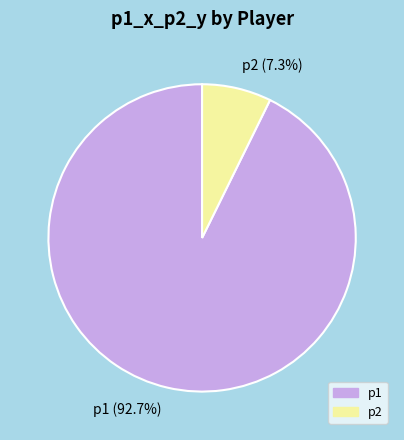

Which category accounts for the majority?

p1